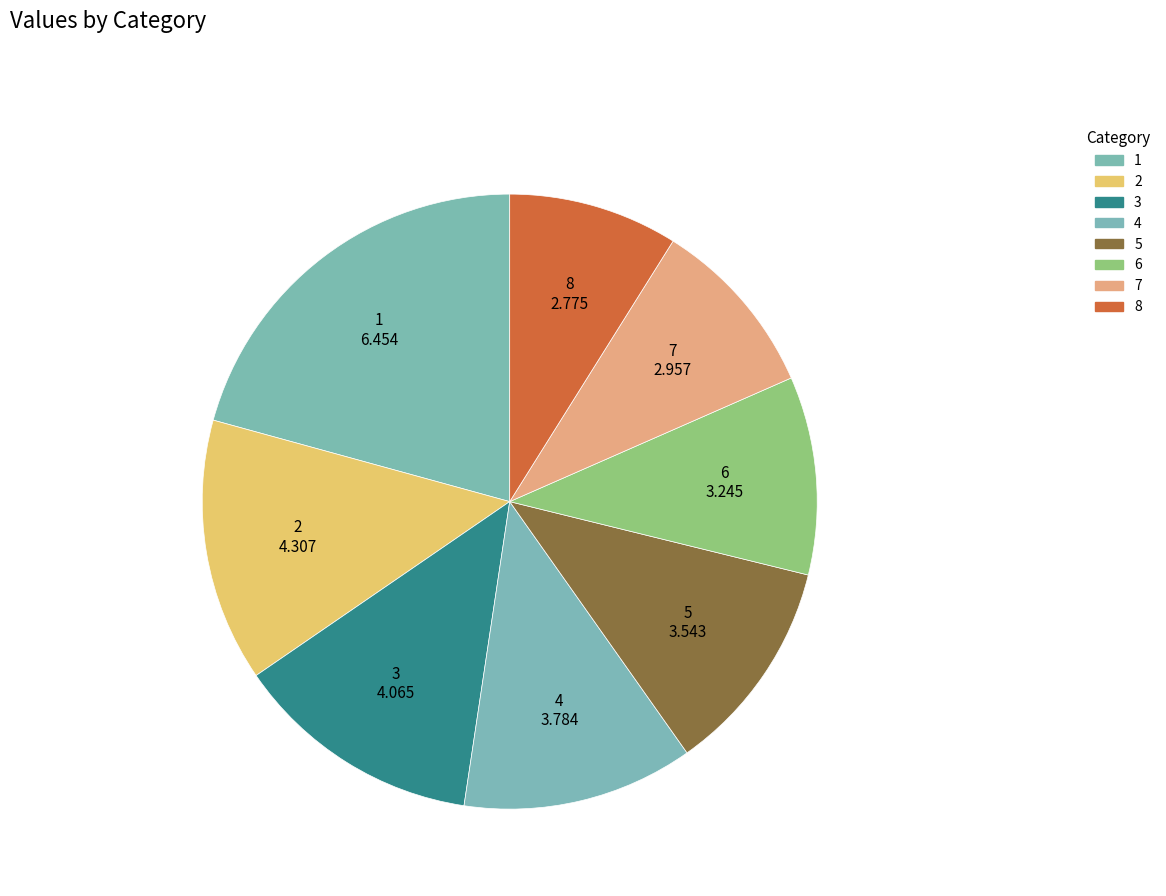

True or false: 8 accounts for 9% of the total.

True